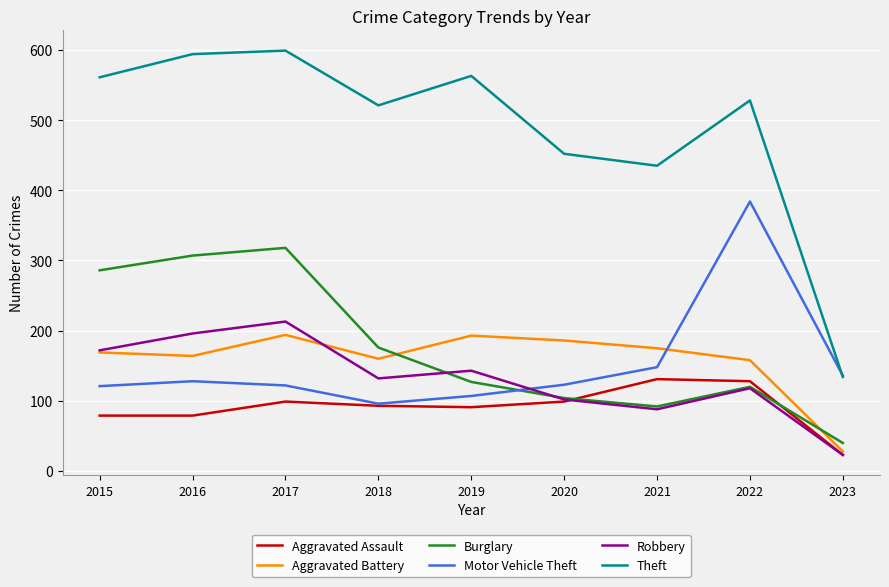

At which category is the sum across all series the highest?

2017